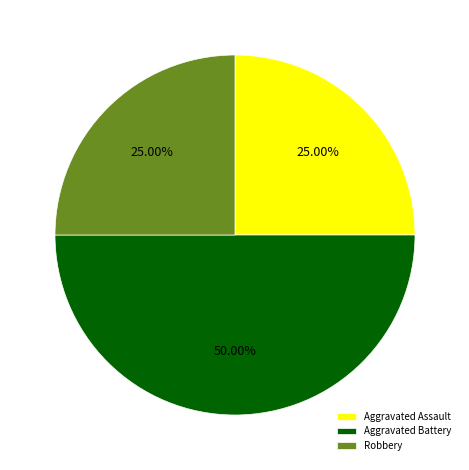

Which has a higher value, Aggravated Battery or Robbery?

Aggravated Battery